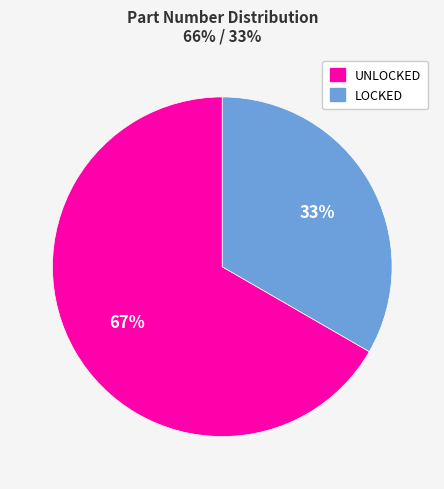

What is the ratio of the value at UNLOCKED to the value at LOCKED?

2.0